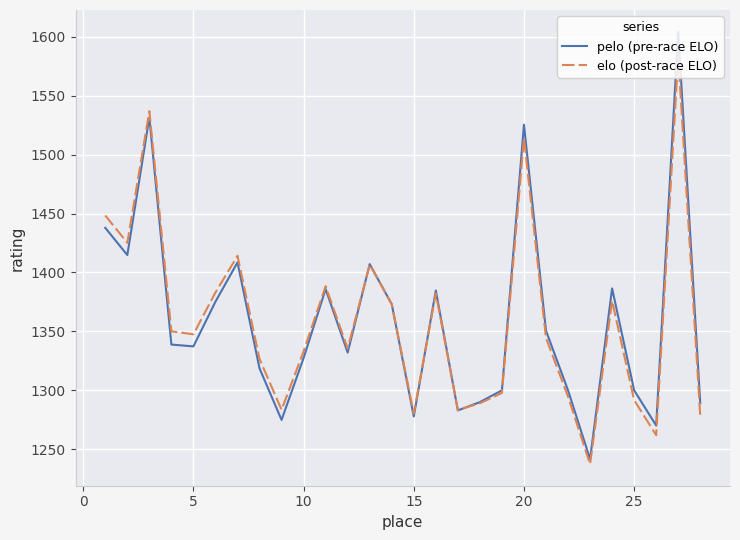

Which series has the widest spread of values?

pelo (pre-race ELO)